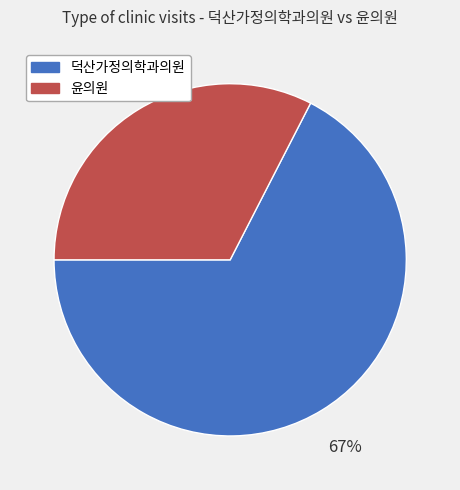

To the nearest percent, what is the combined percentage of 덕산가정의학과의원 and 윤의원?

100%